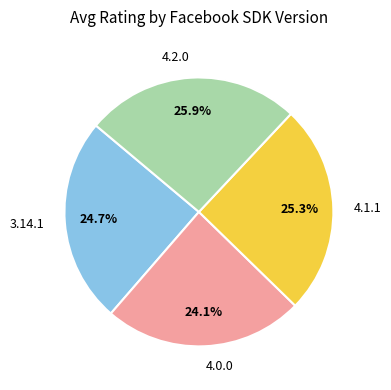

The 3.14.1 slice represents 25% of the pie. True or false?

True